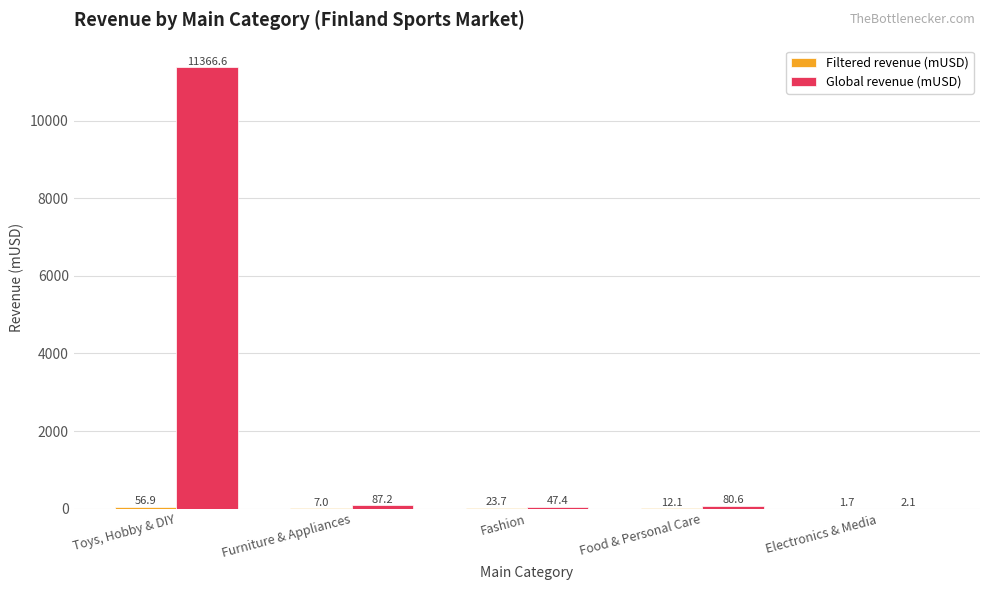

What value does the Global revenue (mUSD) series have at Fashion?

47.4